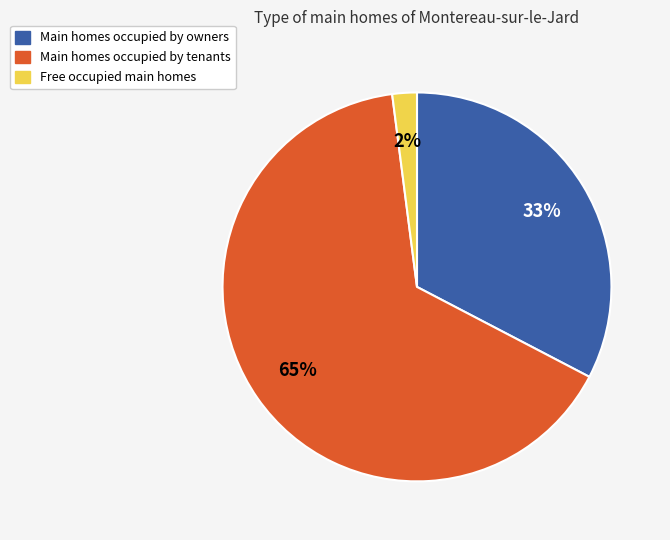

To the nearest percent, what is the average slice percentage?

33%